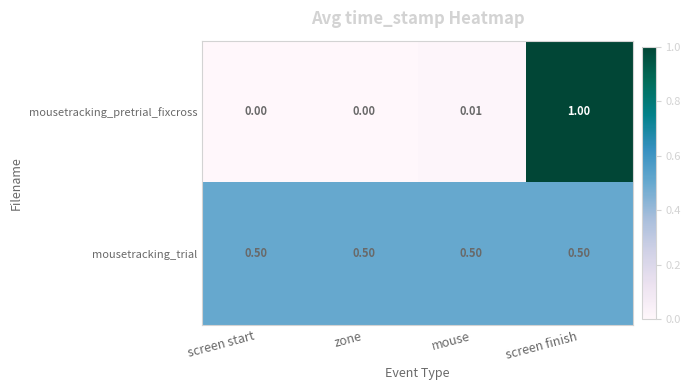

Which series has the largest range (max minus min)?

mousetracking_pretrial_fixcross